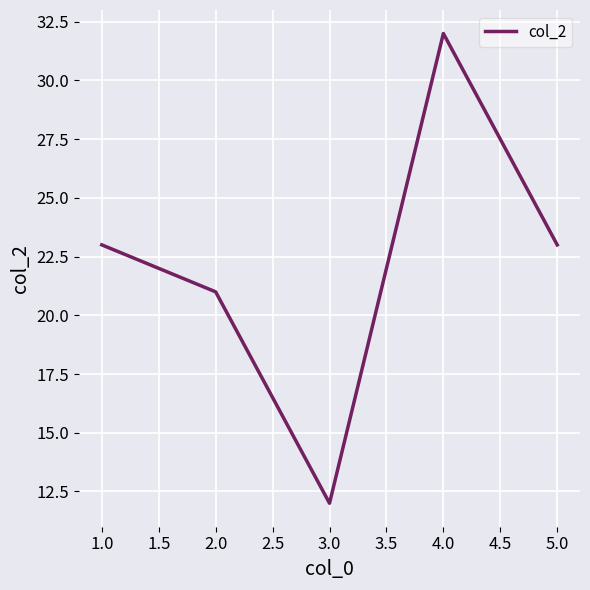

How many interior local valleys (lower than both neighbors) does the data have?

1